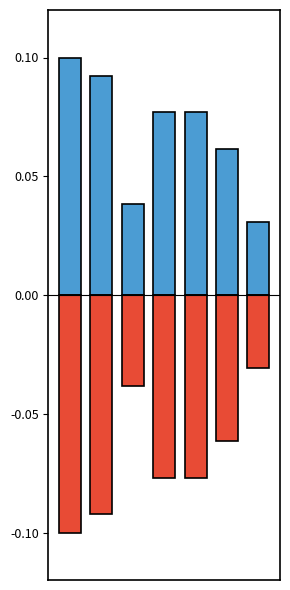

Rank the series at 0 from highest to lowest value.

PREVIOUS WEEKS DEATHS, CURRENT WEEK DEATHS